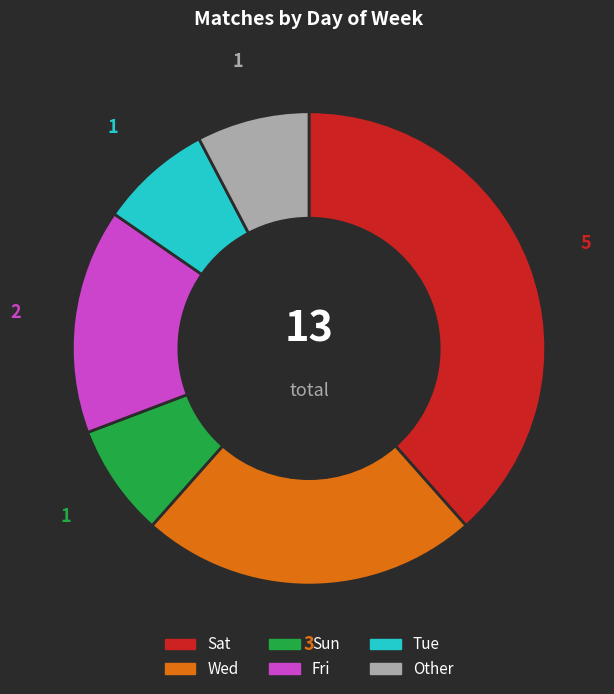

Is it true that Sat is 38% of the pie?

True